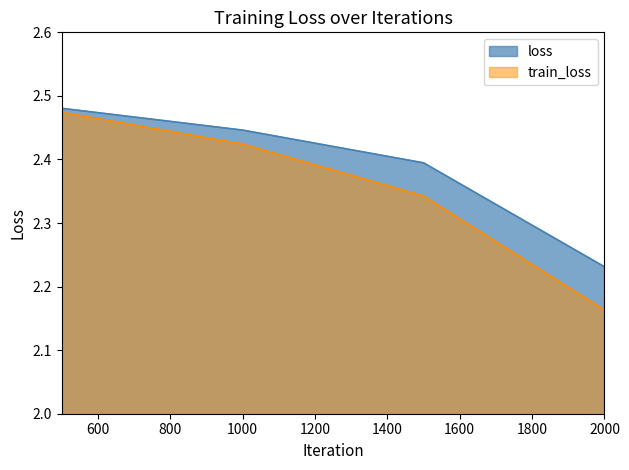

What value does the train_loss series have at 1500?

2.3